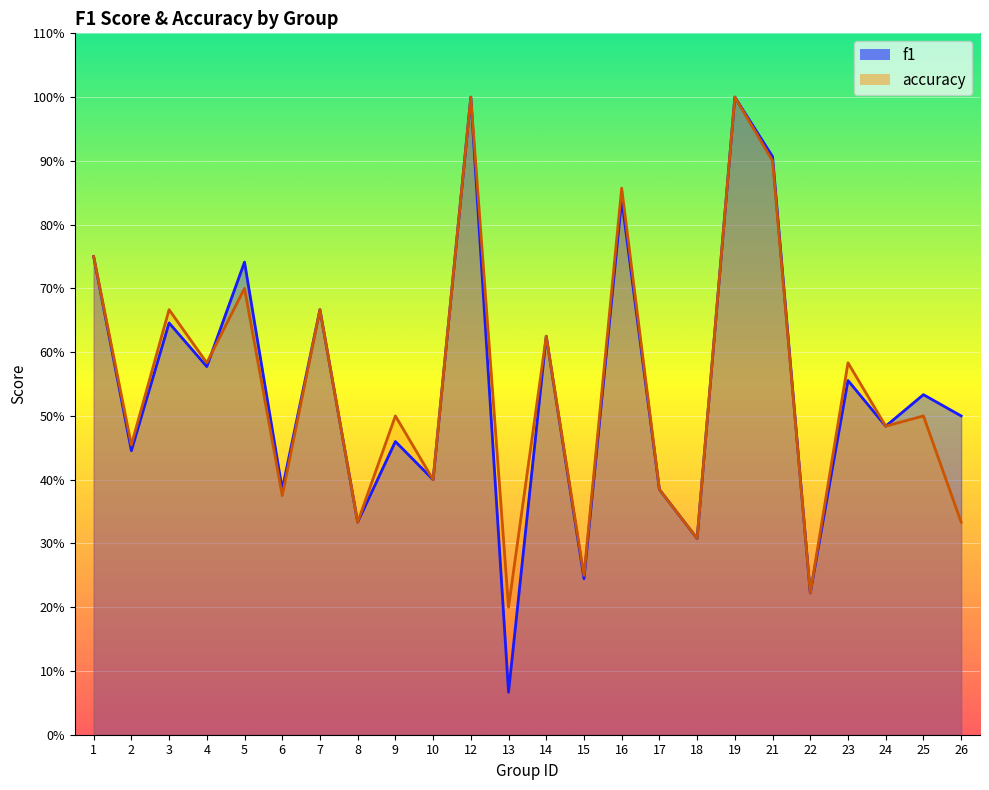

At how many categories does at least one series exceed 0?

24